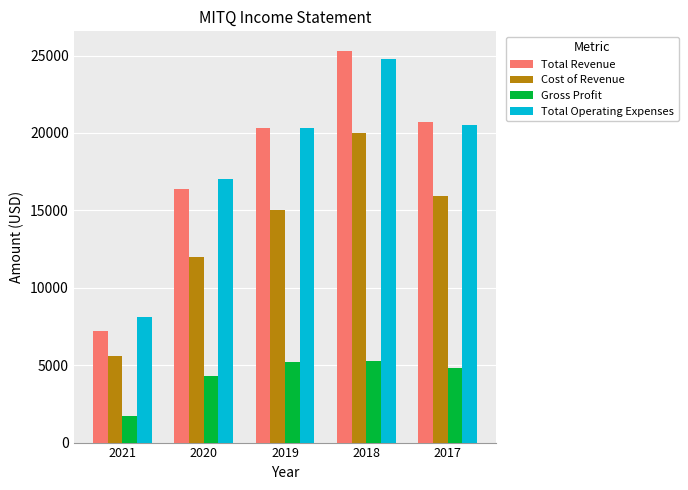

What is the sum of the Total Operating Expenses values at 2019 and 2018?

45100